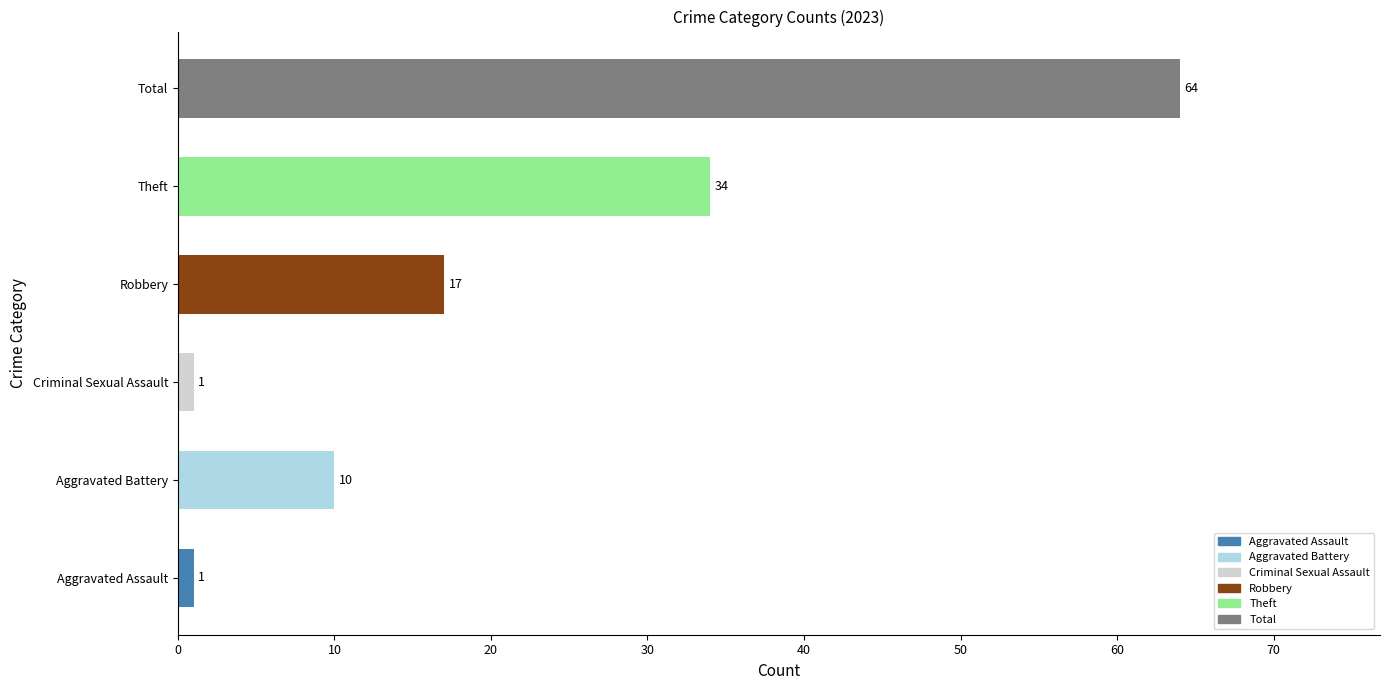

True or false: 2023 has a value of 10 at Aggravated Battery.

True